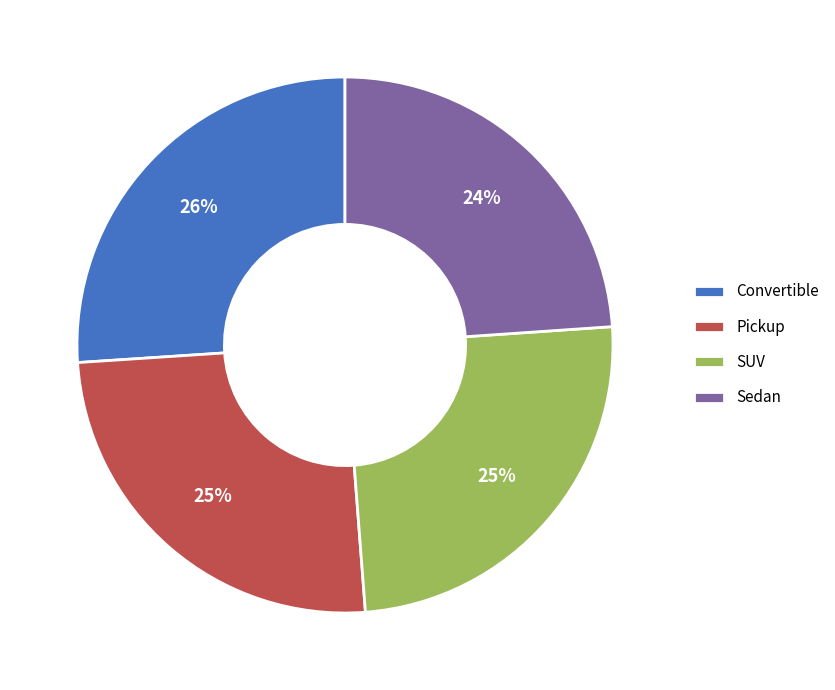

Which has a higher value, Convertible or Sedan?

Convertible